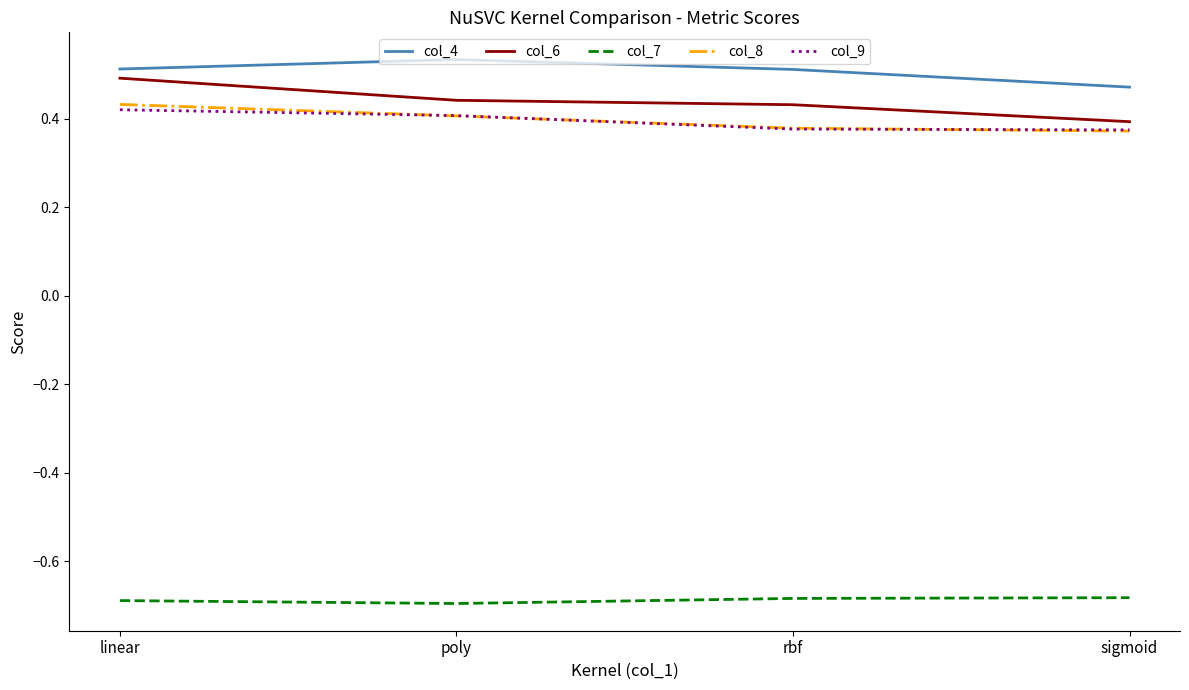

What position from the left is linear?

1